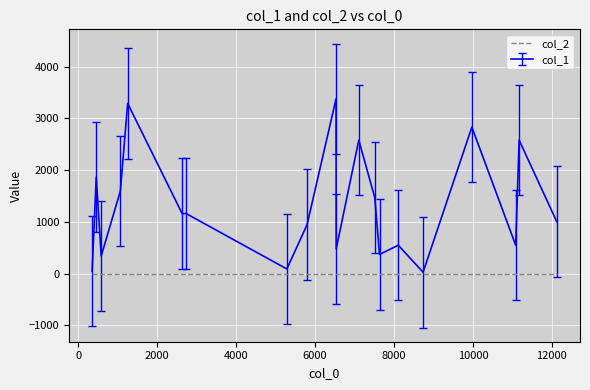

List the series in order of their overall mean, lowest first.

col_2, col_1